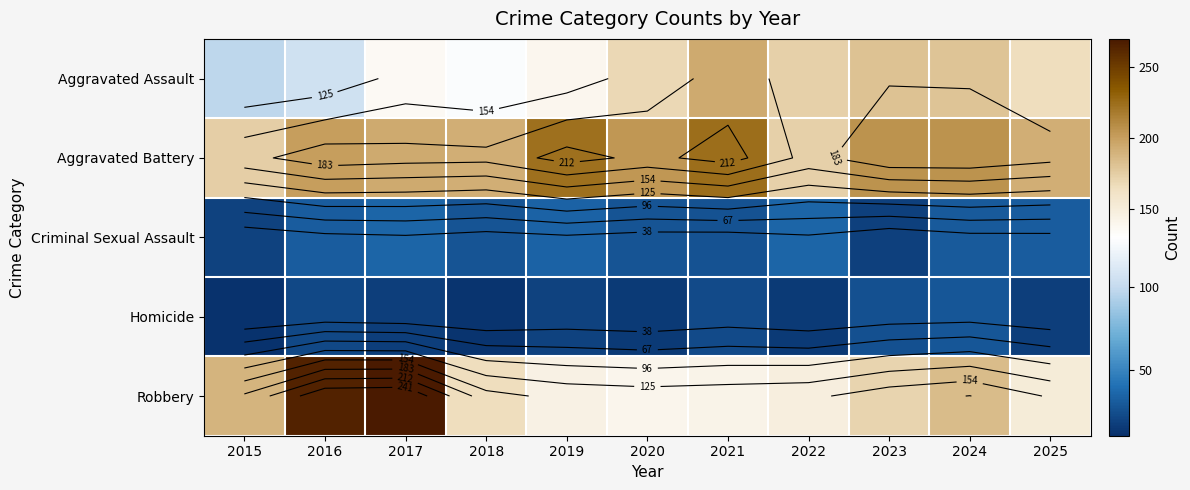

Is the value of Aggravated Assault at 2016 greater than the value of Homicide at 2020?

Yes